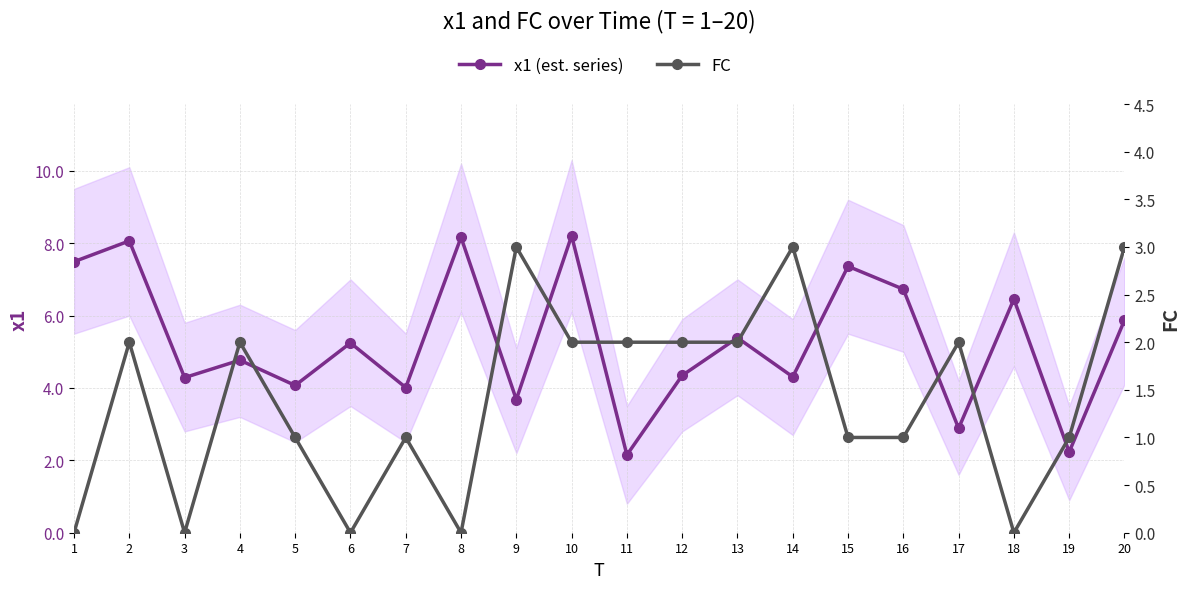

What value does the FC series have at 12?

2.0